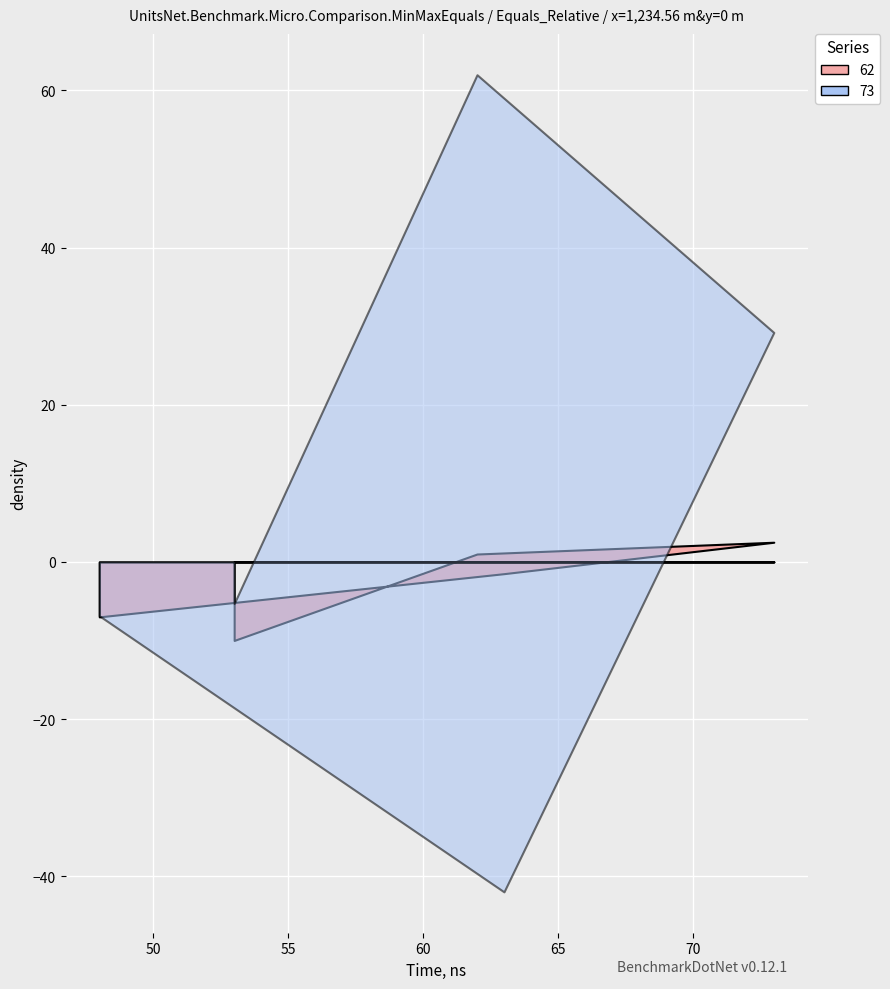

The value of 73 at 53 is -2.0. True or false?

False